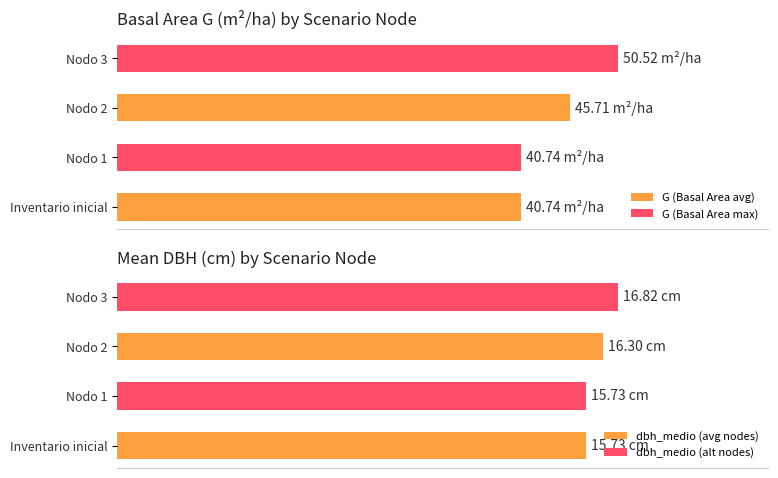

What is the sum of all dbh_medio (alt nodes) values?

193.5